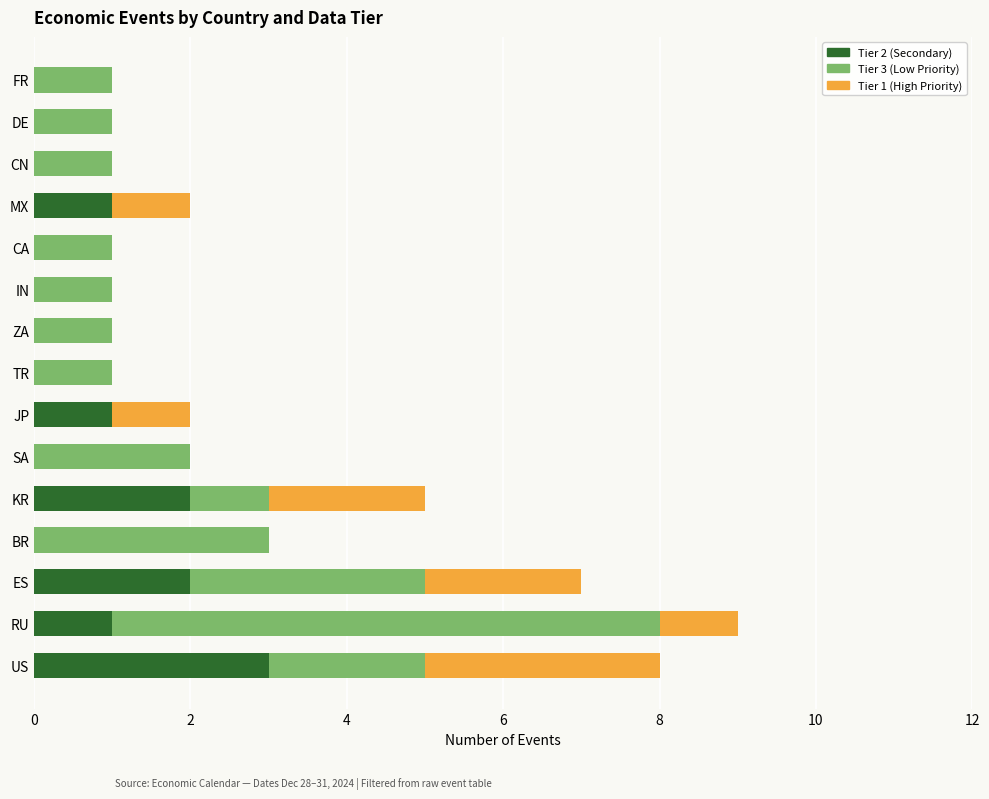

At which category is the sum across all series the highest?

RU